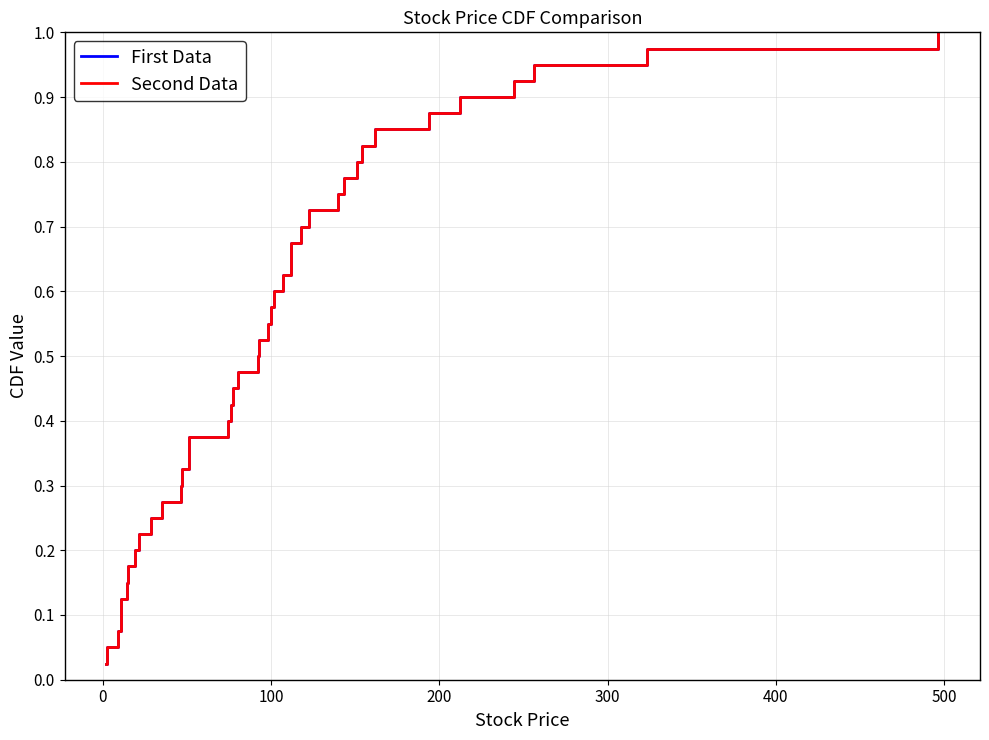

Reading left to right, transcribe all the data shown in this chart.

First Data: 0.0	0.1	0.1	0.1	0.1	0.1	0.2	0.2	0.2	0.2	0.3	0.3	0.3	0.3	0.4	0.4	0.4	0.5	0.5	0.5	0.5	0.6	0.6	0.6	0.6	0.7	0.7	0.7	0.7	0.8	0.8	0.8	0.8	0.8	0.9	0.9	0.9	0.9	1.0	1.0
Second Data: 0.0	0.1	0.1	0.1	0.1	0.1	0.2	0.2	0.2	0.2	0.3	0.3	0.3	0.3	0.4	0.4	0.4	0.5	0.5	0.5	0.5	0.6	0.6	0.6	0.6	0.7	0.7	0.7	0.7	0.8	0.8	0.8	0.8	0.8	0.9	0.9	0.9	0.9	1.0	1.0